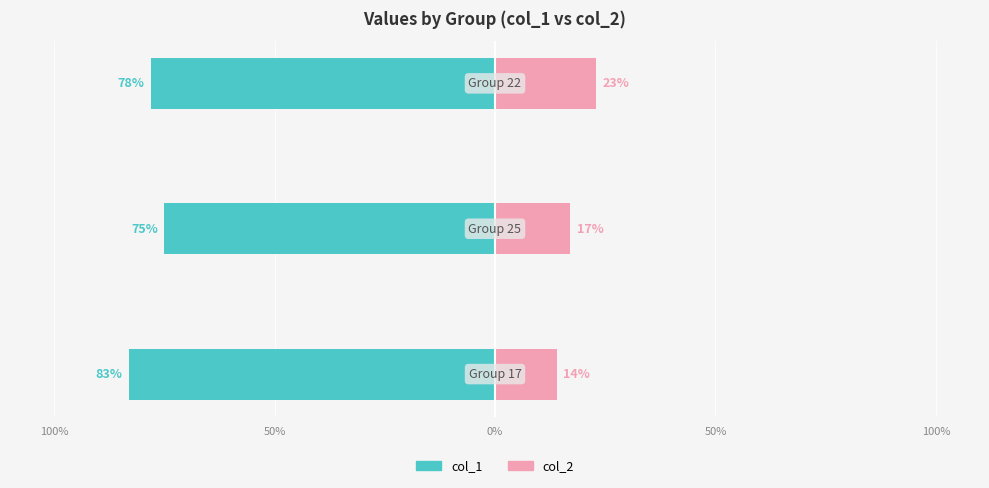

How many data points does each series have?

3